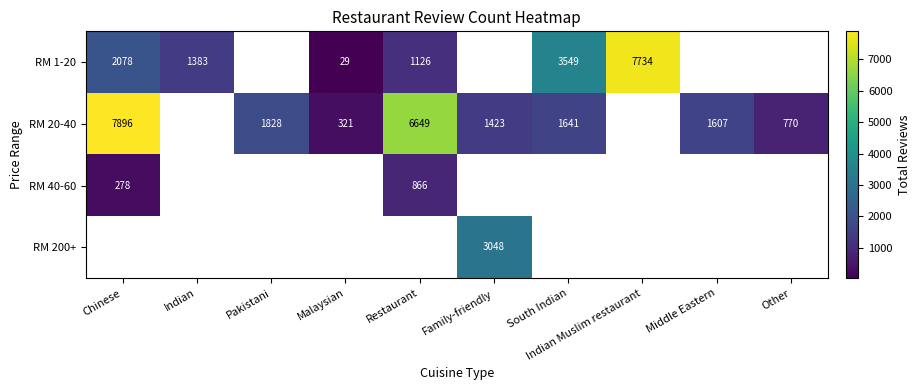

The RM 20-40 series shows 953.4 at Pakistani. True or false?

False